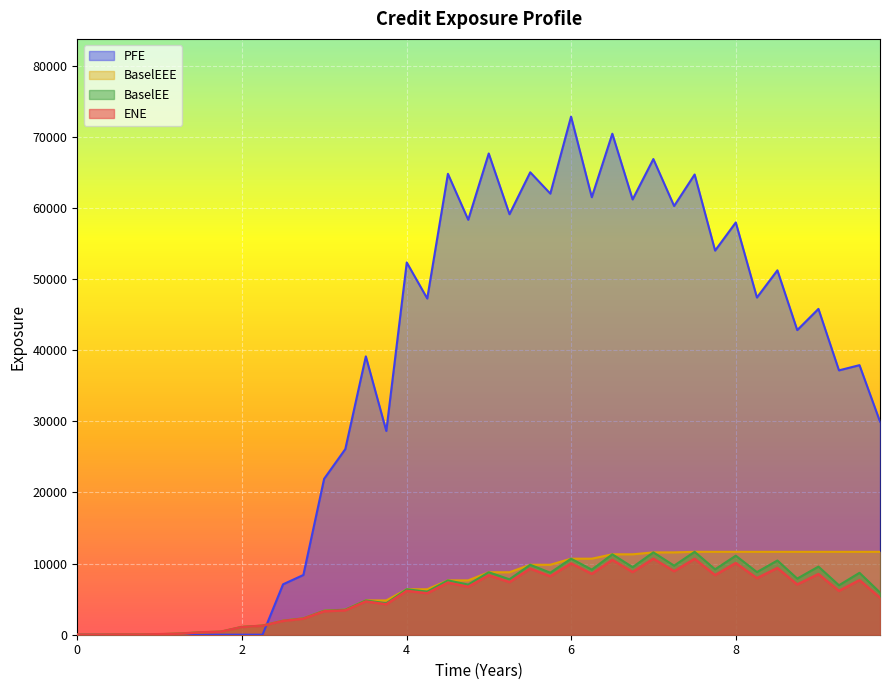

Reading left to right, what are all the values shown in this chart?

ENE: 0.0	0.0	29.9	20.5	73.9	156.6	334.0	426.7	1080.3	1259.7	1934.4	2250.3	3294.1	3425.8	4679.6	4276.6	6164.5	5827.6	7323.5	6731.3	8360.2	7391.9	9293.5	8211.3	10027.0	8553.7	10520.3	8808.5	10687.8	8929.4	10664.6	8378.8	10078.0	7947.5	9377.5	7060.3	8526.3	6159.8	7673.0	5208.1
PFE: 0.0	0.0	0.0	0.0	0.0	0.0	0.0	0.0	0.0	0.0	7088.9	8398.4	21914.7	26097.0	39129.1	28644.0	52333.5	47264.6	64796.1	58334.7	67653.9	59115.5	65009.5	62011.8	72838.5	61507.3	70433.4	61193.9	66873.7	60270.8	64701.4	54003.1	57959.1	47404.8	51228.9	42825.0	45806.9	37164.8	37897.5	29959.7
BaselEE: 0.0	0.0	30.0	20.6	74.4	158.0	337.5	432.1	1096.1	1281.2	1972.2	2299.8	3374.7	3520.1	4822.2	4419.5	6388.8	6059.7	7640.7	7045.8	8780.0	7792.1	9833.4	8719.9	10688.1	9154.5	11304.3	9502.4	11576.3	9714.9	11653.9	9196.5	11111.0	8803.7	10435.6	7891.9	9575.9	6951.8	8701.7	5935.1
BaselEEE: 0.0	0.0	30.0	30.0	74.4	158.0	337.5	432.1	1096.1	1281.2	1972.2	2299.8	3374.7	3520.1	4822.2	4822.2	6388.8	6388.8	7640.7	7640.7	8780.0	8780.0	9833.4	9833.4	10688.1	10688.1	11304.3	11304.3	11576.3	11576.3	11653.9	11653.9	11653.9	11653.9	11653.9	11653.9	11653.9	11653.9	11653.9	11653.9